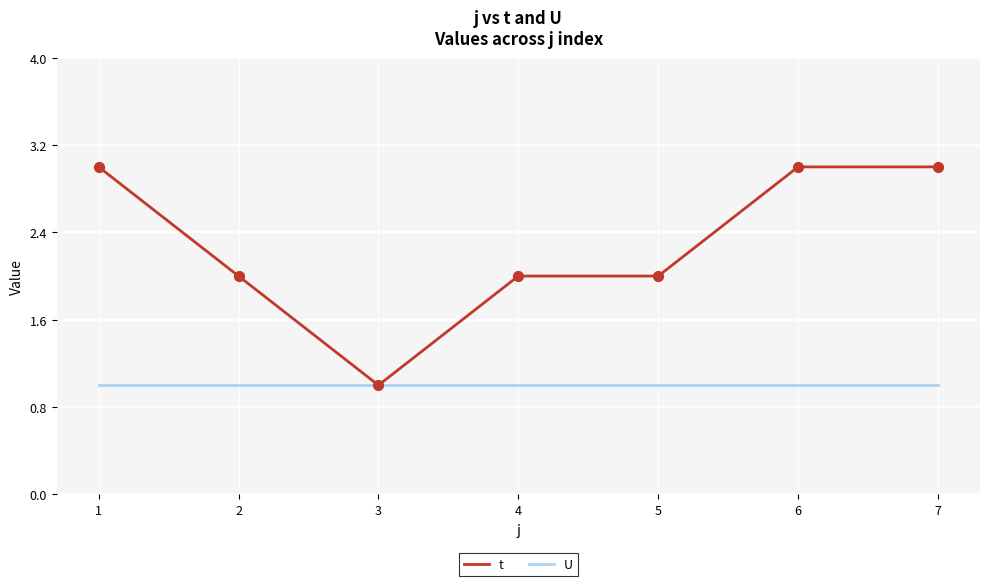

Which series changed the most between 4 and 7?

t